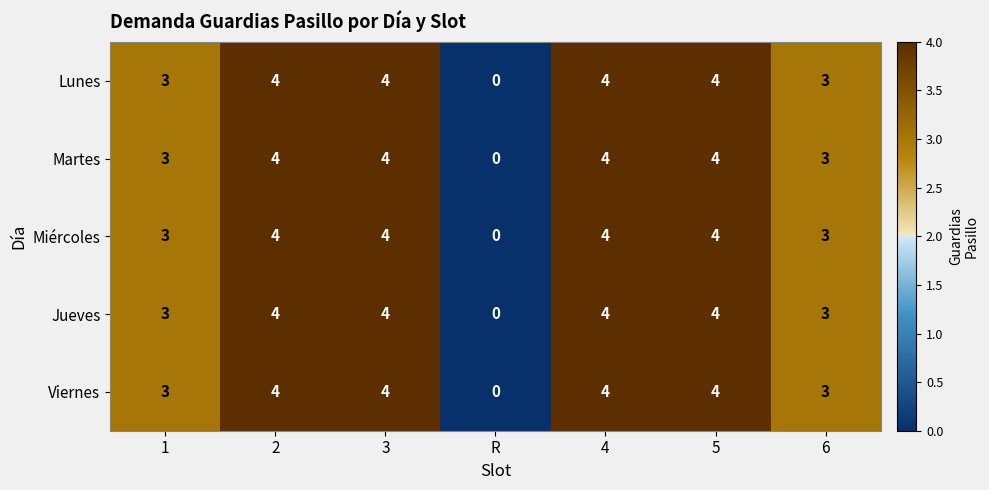

What is the maximum value shown in the chart?

4